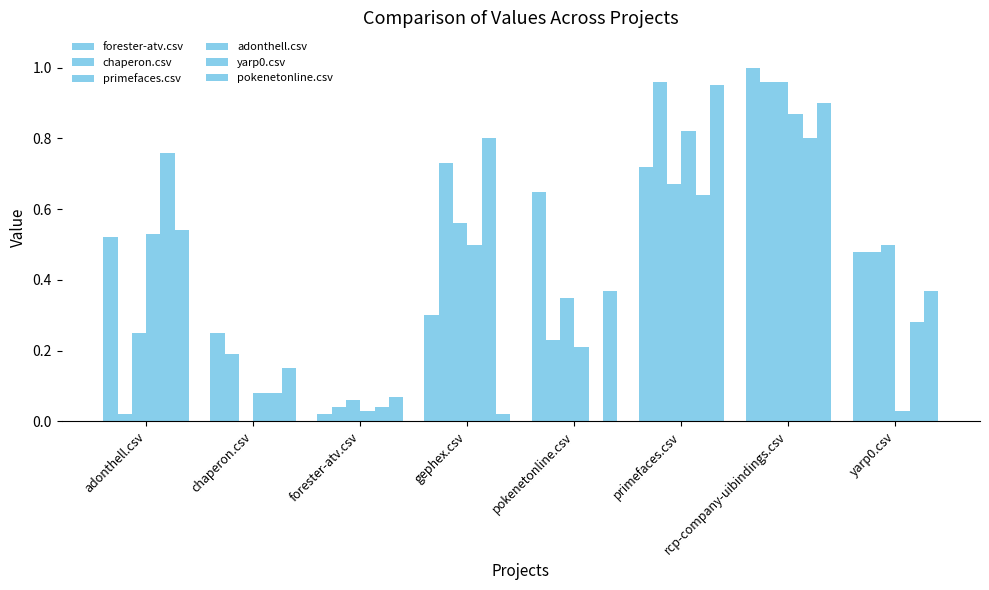

What is the label of the 3rd bar from the left?

forester-atv.csv